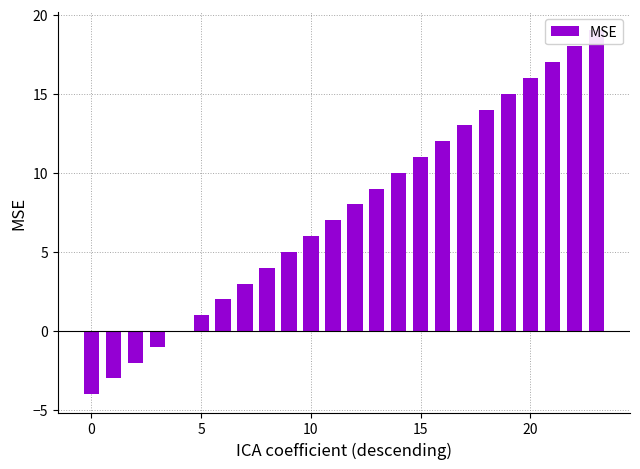

The chart shows a value of -1 at 10. True or false?

False